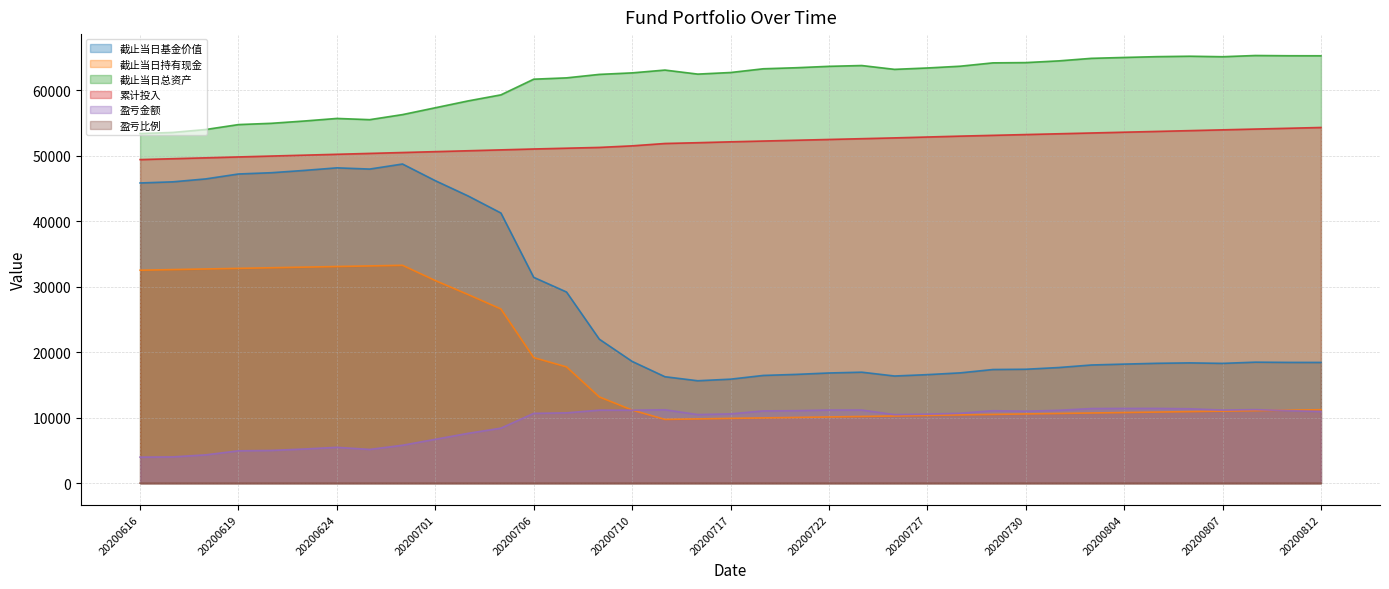

At which label does 截止当日总资产 first exceed 63118?

20200715